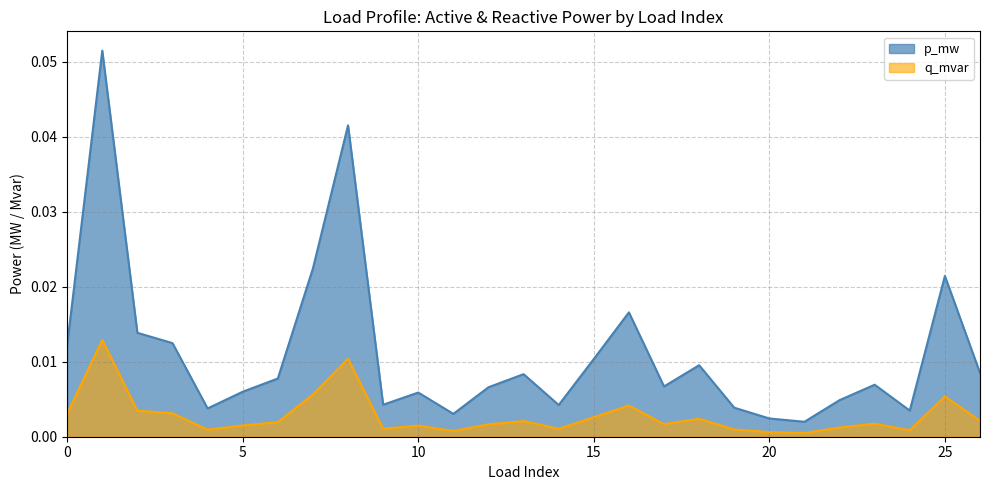

At 19, list the series in order from largest to smallest.

p_mw, q_mvar